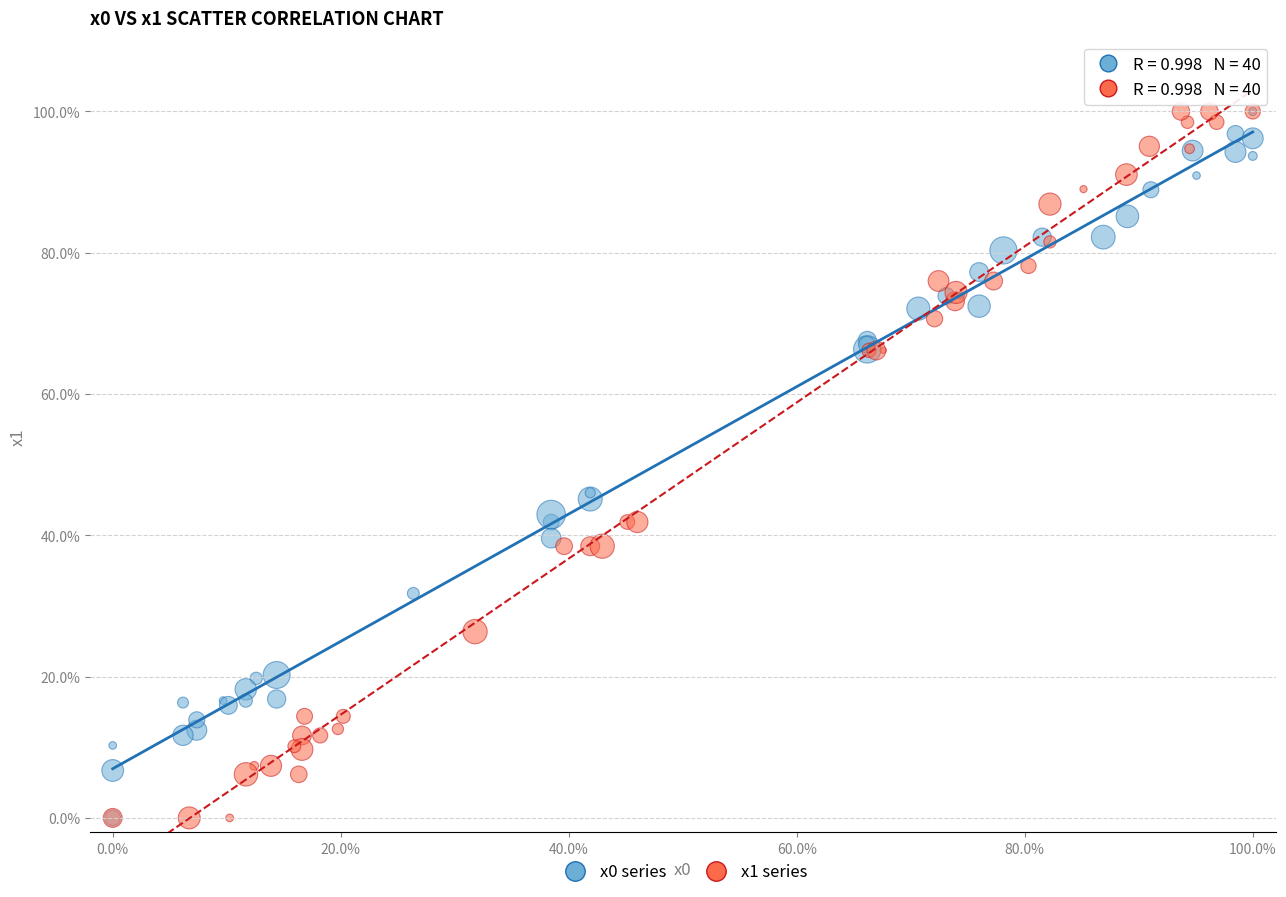

What are all the series names shown in the legend?

x0 series, x1 series